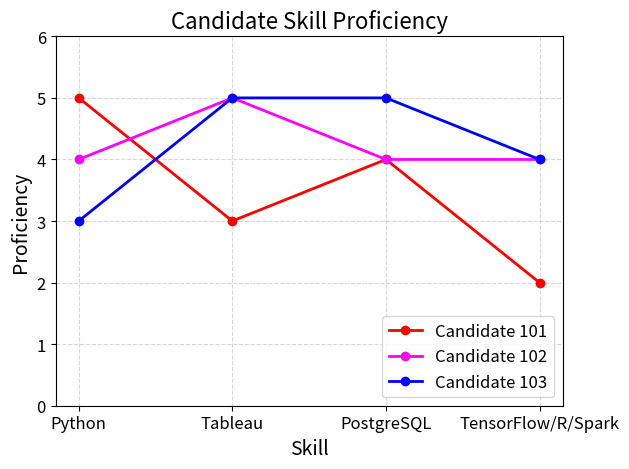

Between which two adjacent categories do Candidate 101 and Candidate 103 first intersect?

Python and Tableau